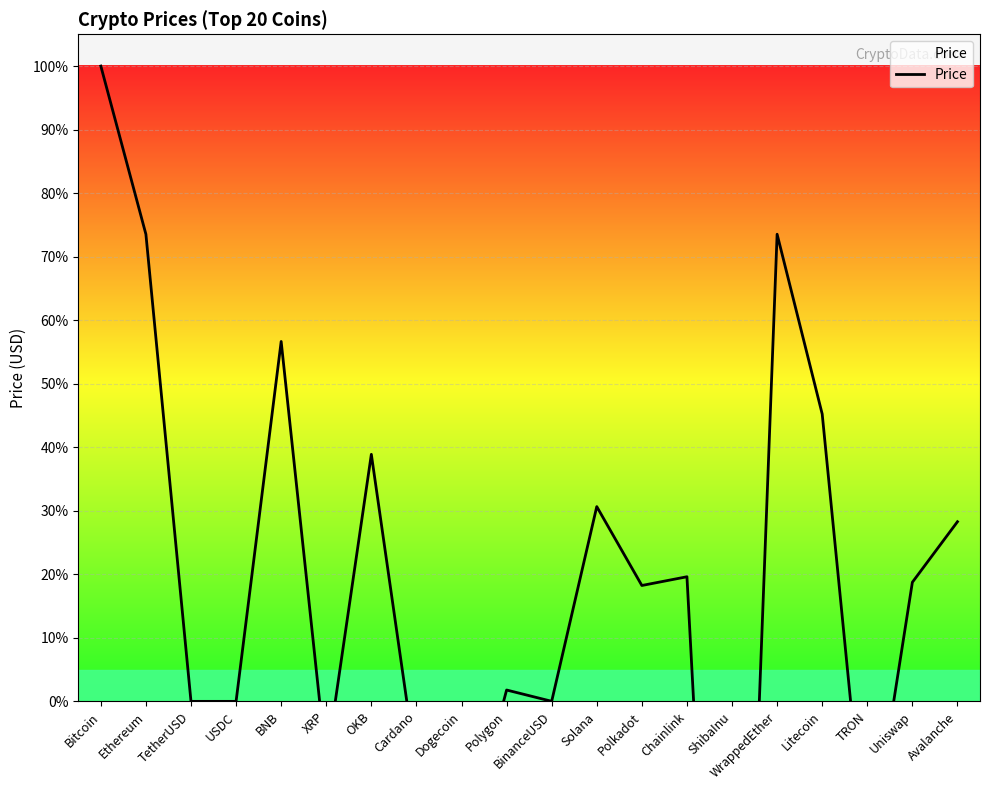

What is the label of the 14th point from the left?

Chainlink